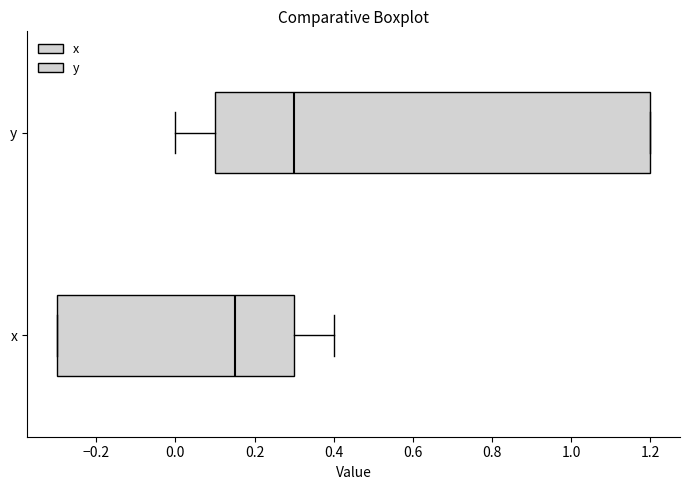

Which box's median line is the furthest to the right?

y